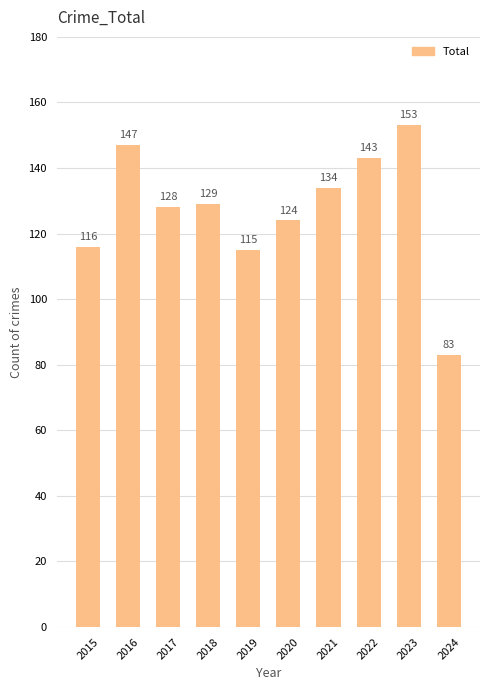

How many data points does each series have?

10